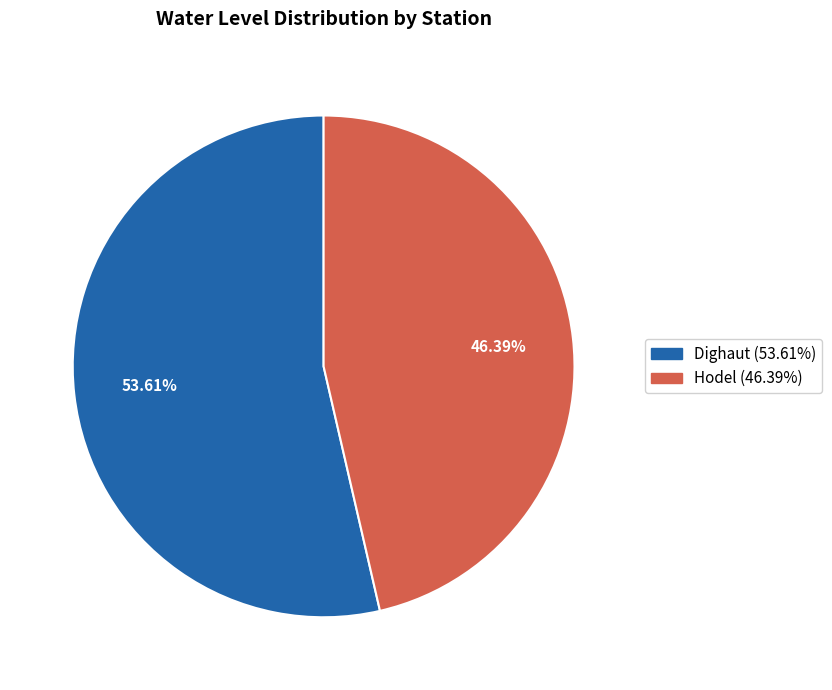

How many segments does this pie chart have?

2